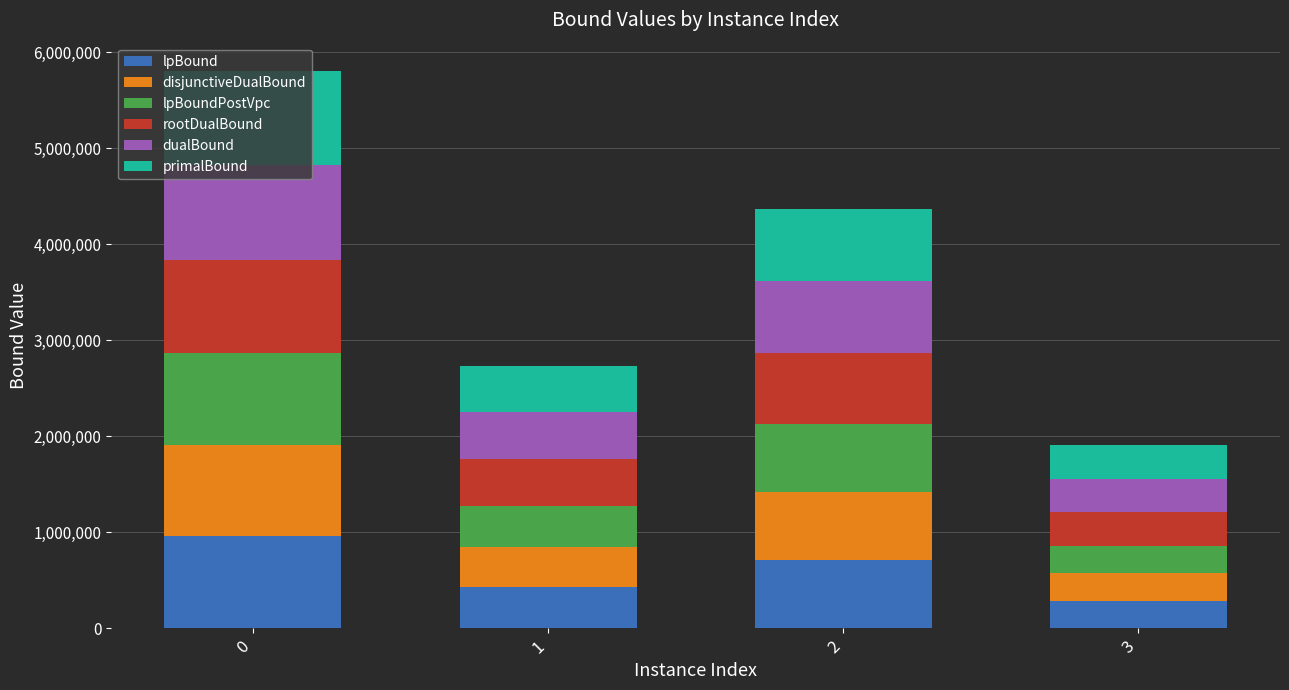

What is the total value across all series at 0?

5808646.2